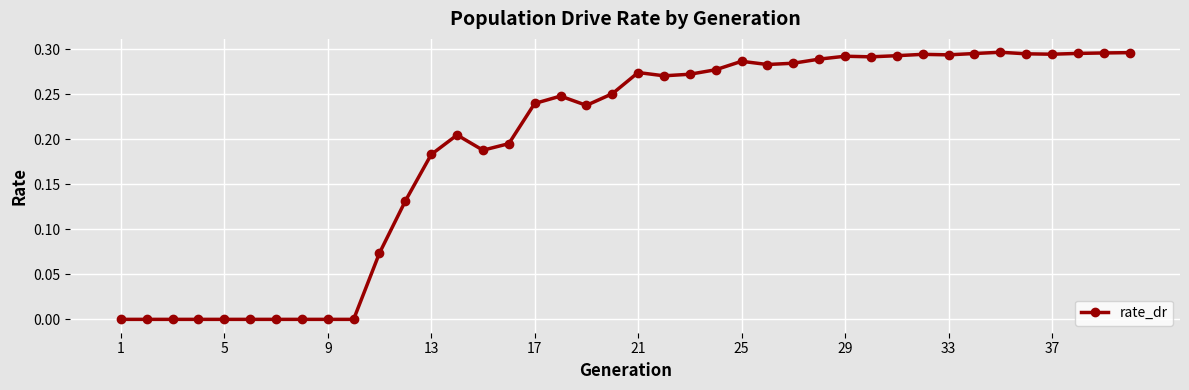

What is the sum of all values?

7.7